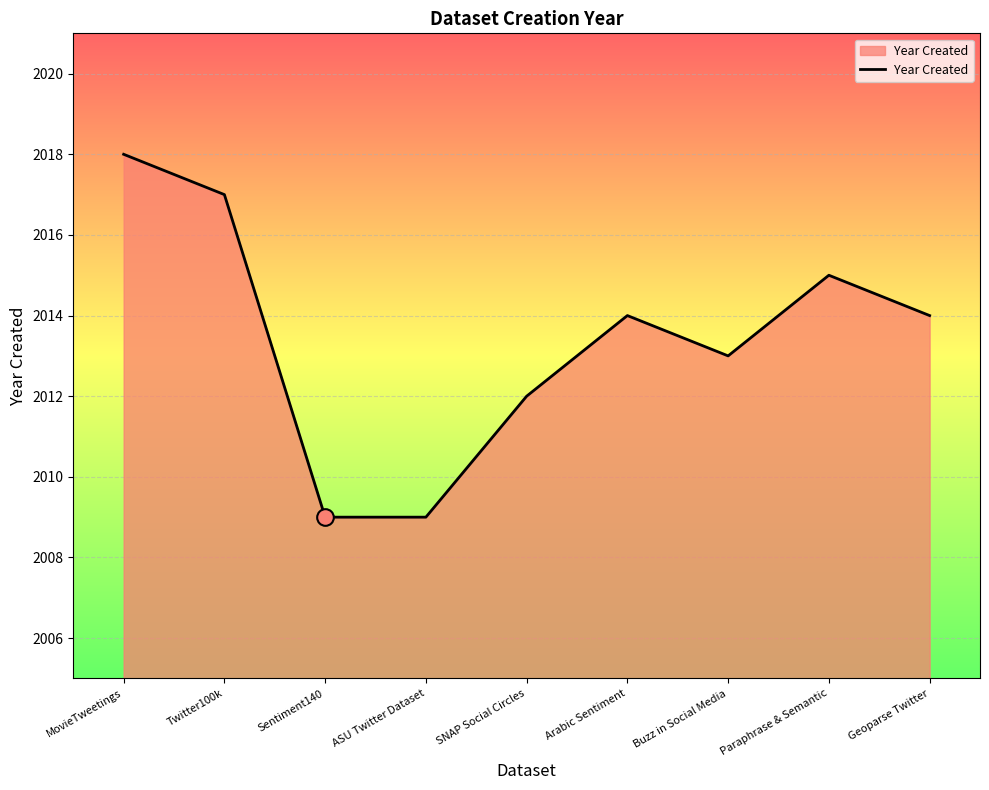

The value at Arabic Sentiment is 2014. True or false?

True